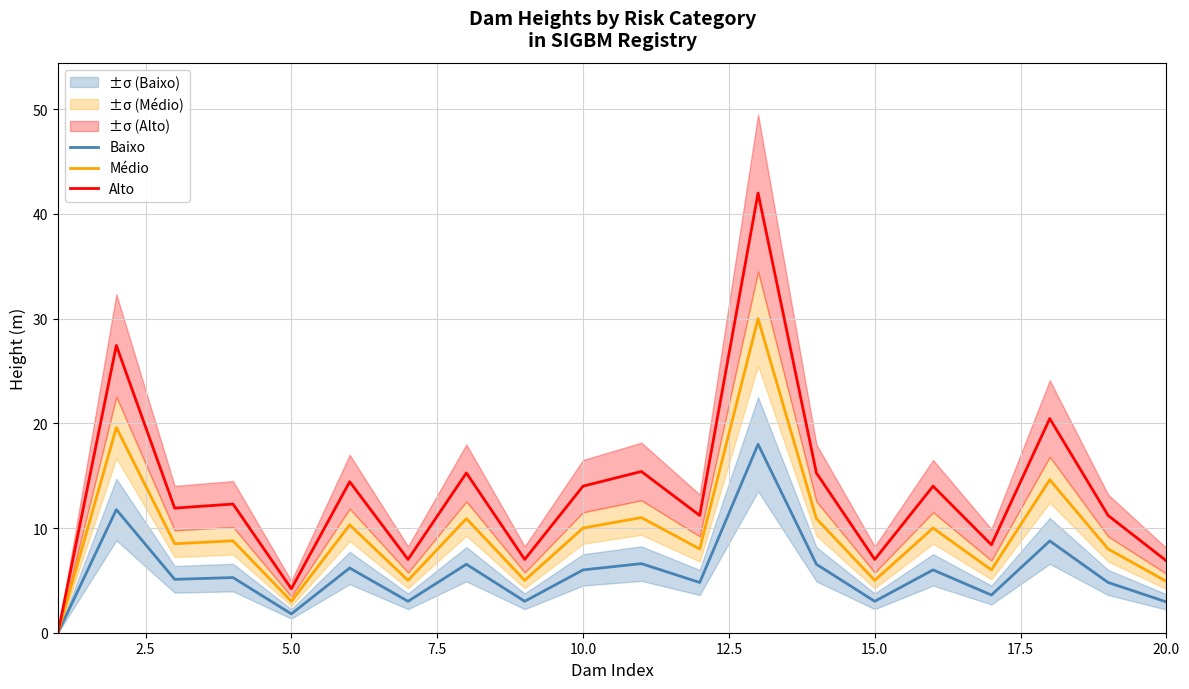

What is the value of the Médio point at the 6th from the left?

10.3